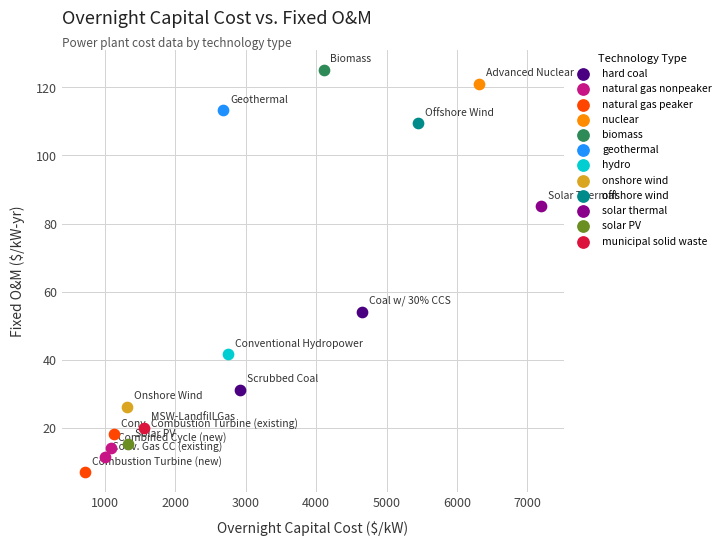

Which series contains the highest Y value?

biomass